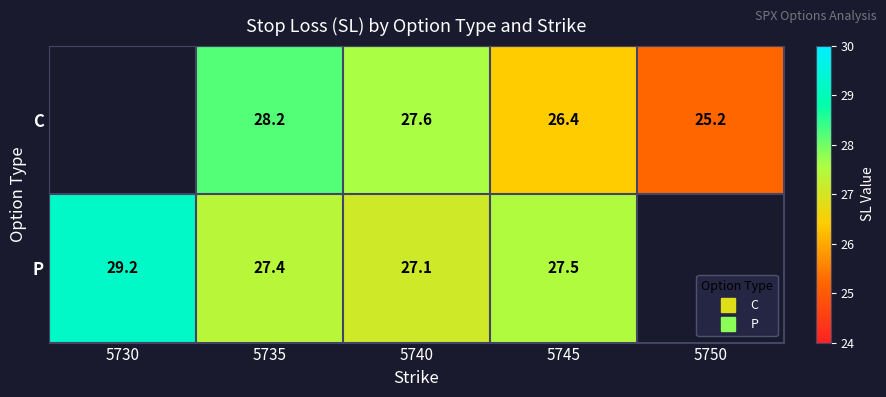

Rank the series at 5740 from lowest to highest value.

P, C